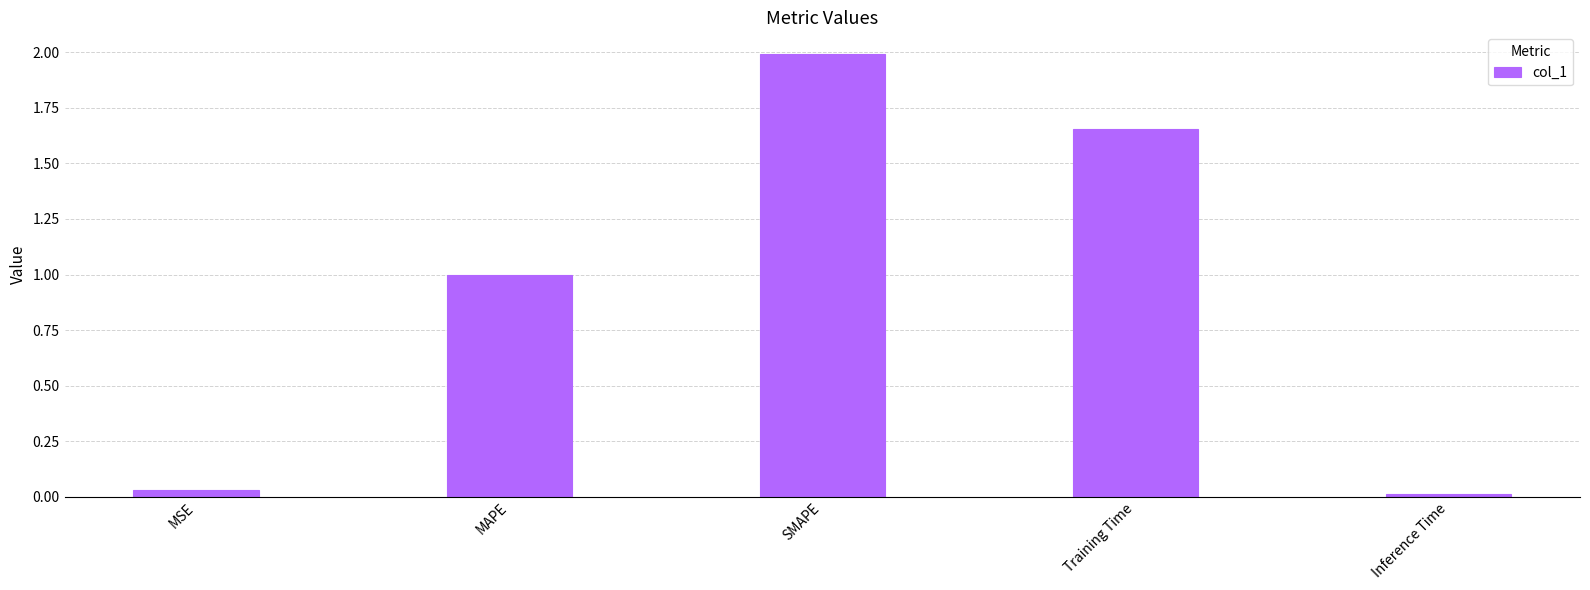

Read the value at SMAPE.

2.0